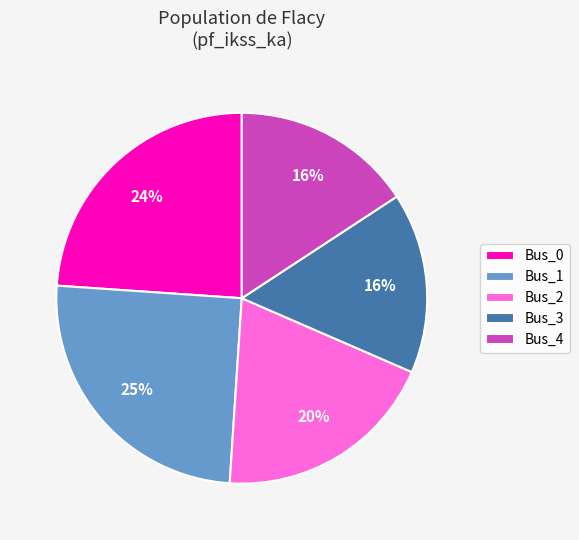

Which category has the biggest portion of the pie?

Bus_1